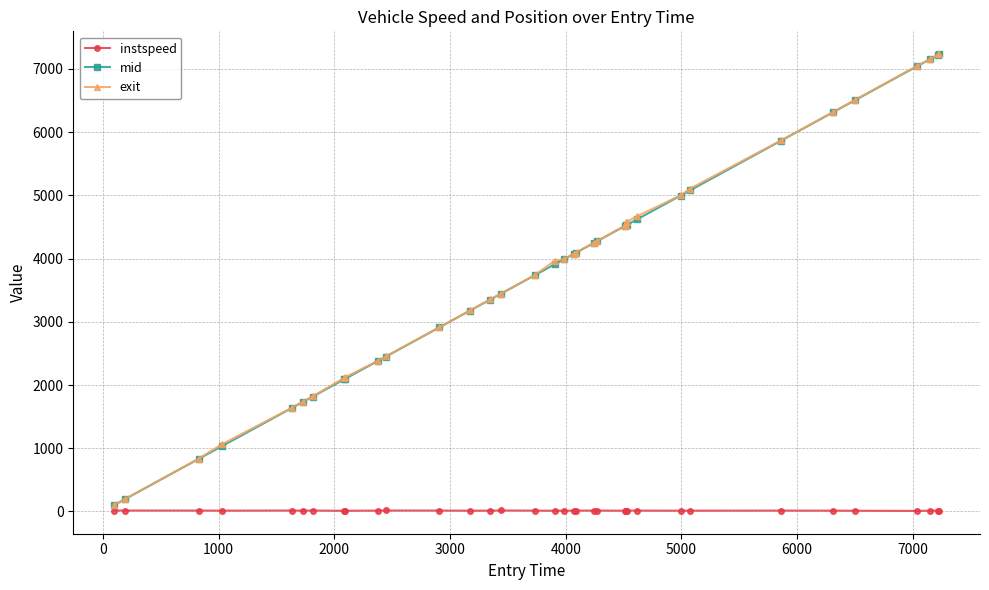

How many series are shown in this chart?

3